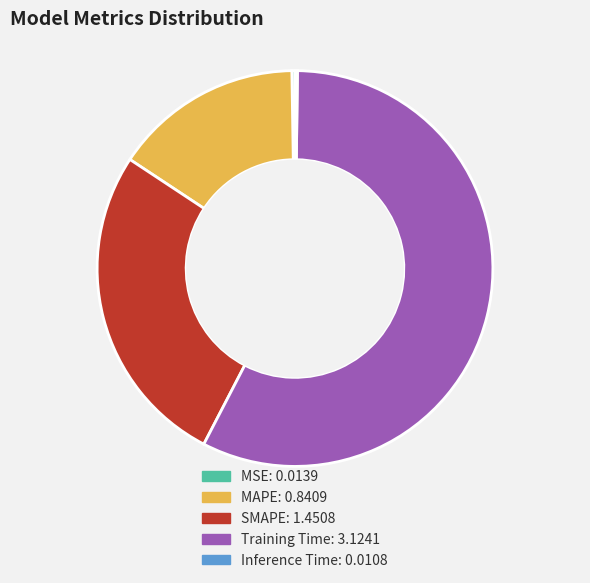

Which slice is the largest?

Training Time